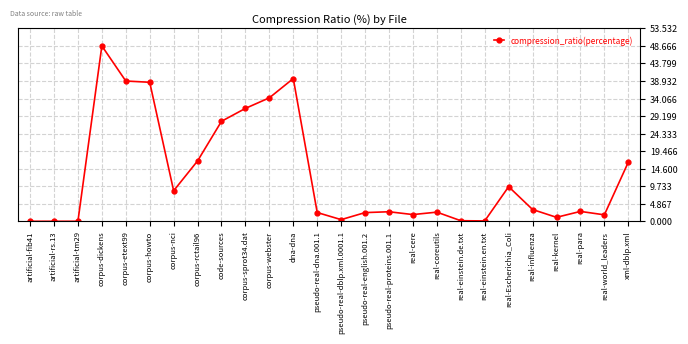

What is the greatest value displayed?

48.7